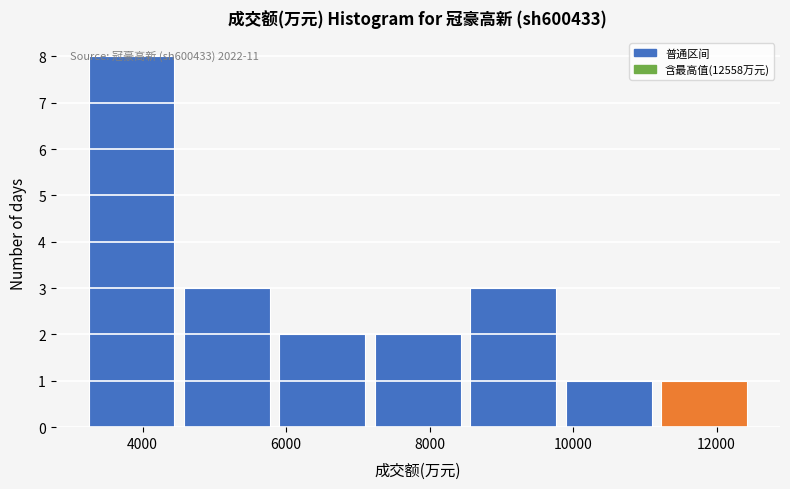

Over which range of the x-axis is the bar tallest?

3200 to 4600